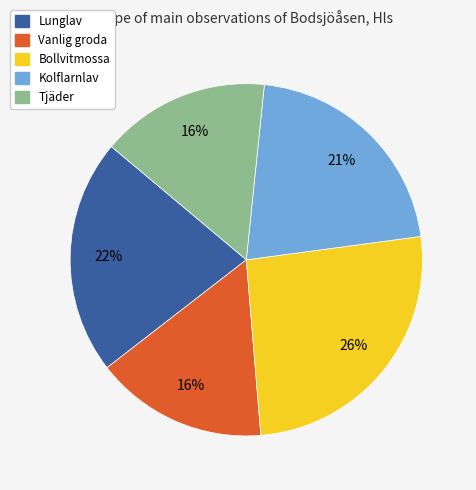

Approximately how many times larger is the value at Lunglav compared to Kolflarnlav?

1.0